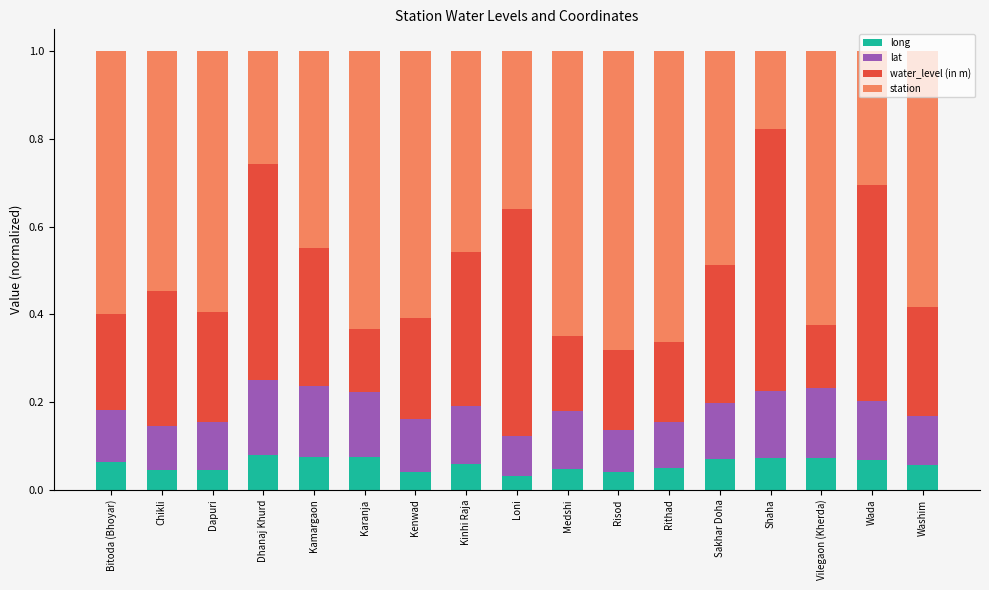

What is the total value across all series at Kamargaon?

1.0